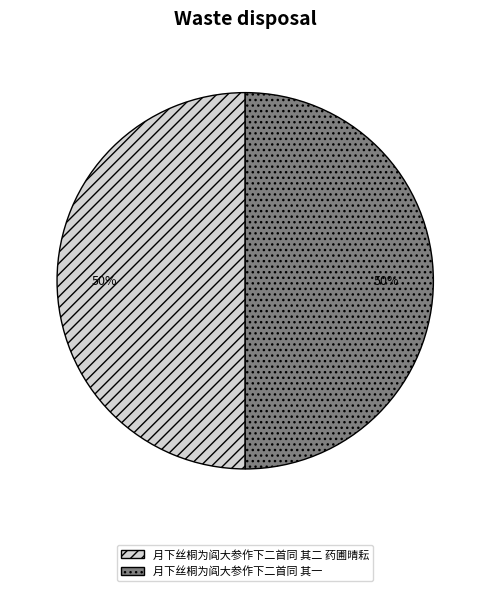

Is the sum of 月下丝桐为阎大参作下二首同 其二 药圃晴耘 and 月下丝桐为阎大参作下二首同 其一 greater than half?

Yes